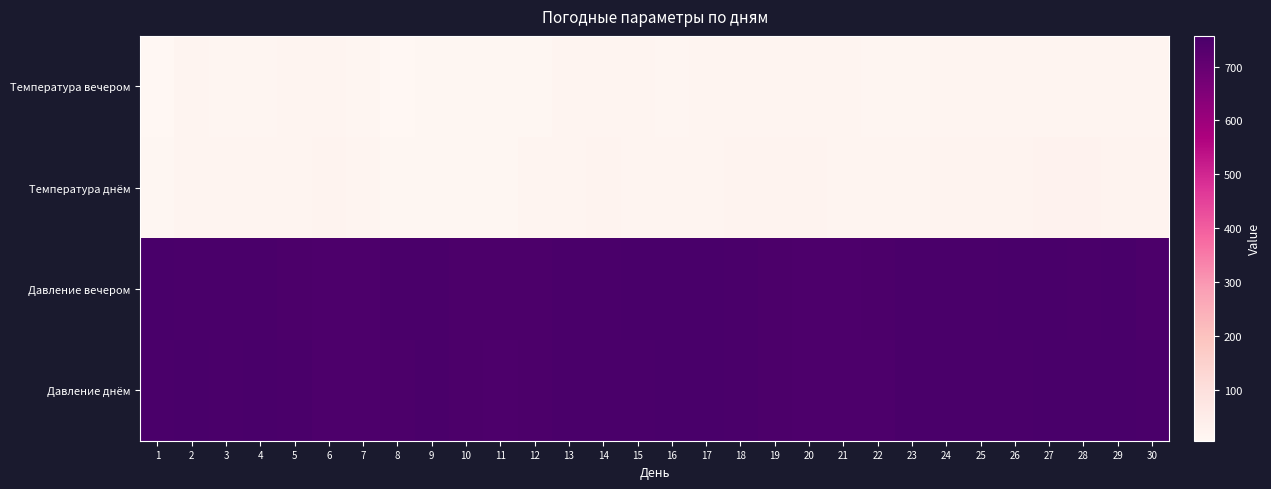

Rank the series at 19 from lowest to highest value.

Температура вечером, Температура днём, Давление вечером, Давление днём